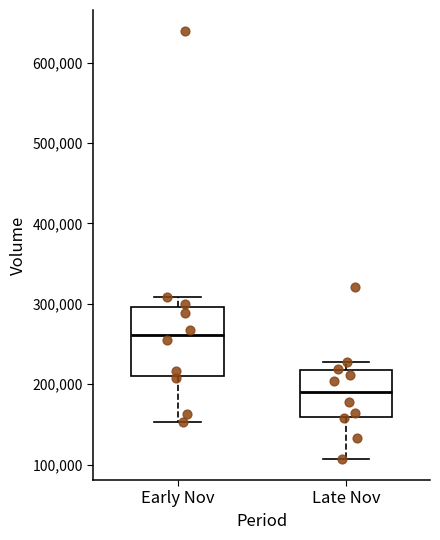

Comparing the boxes themselves (not the whiskers), which one is the tallest?

Early Nov